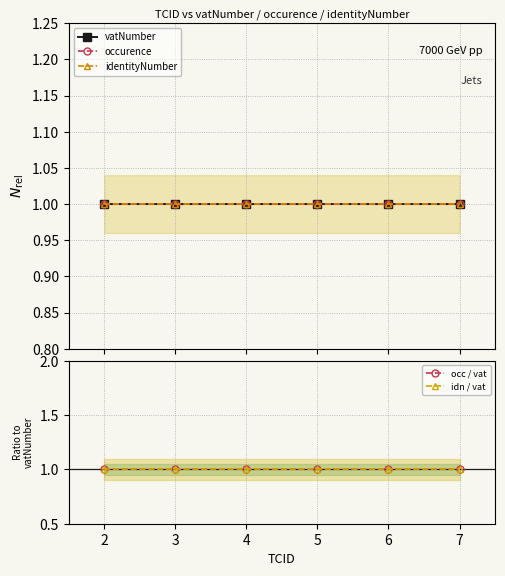

The idn / vat series shows 0.5 at 6. True or false?

False